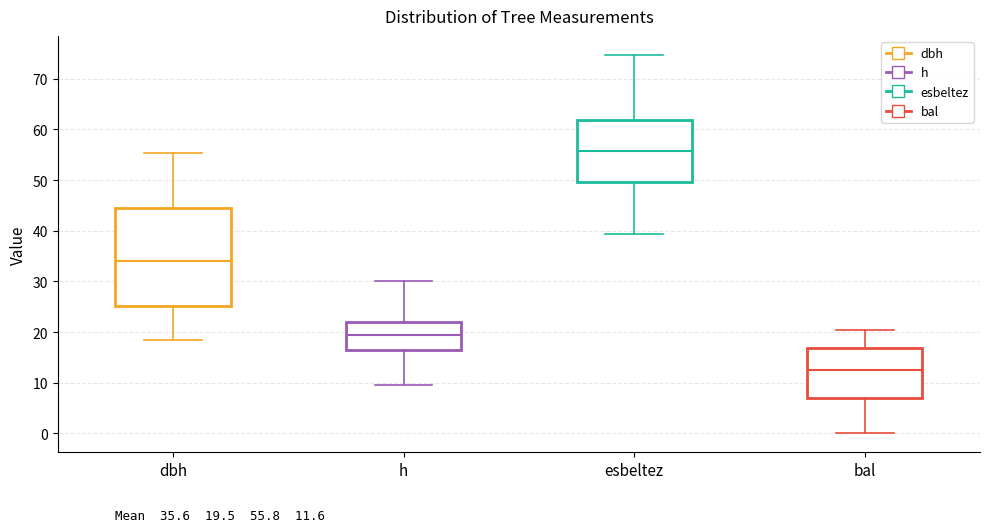

Where is the lower edge of the box for dbh on the y-axis? The values are not printed on the chart, so give them approximately, as read against the axis.

25